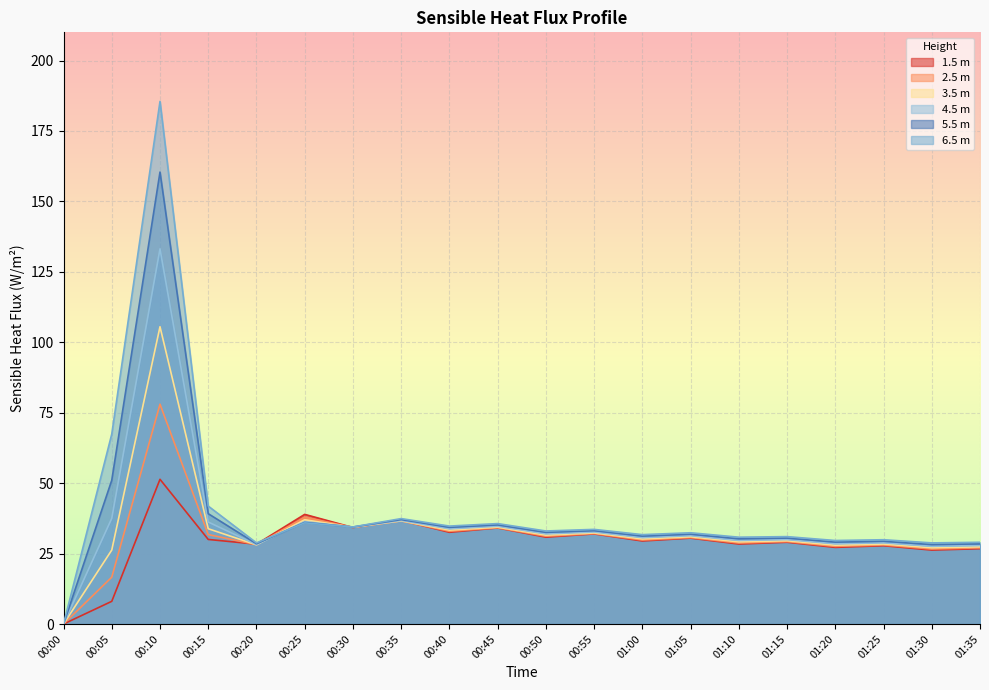

Rank the series by their average value, from highest to lowest.

6.5 m, 5.5 m, 4.5 m, 3.5 m, 2.5 m, 1.5 m